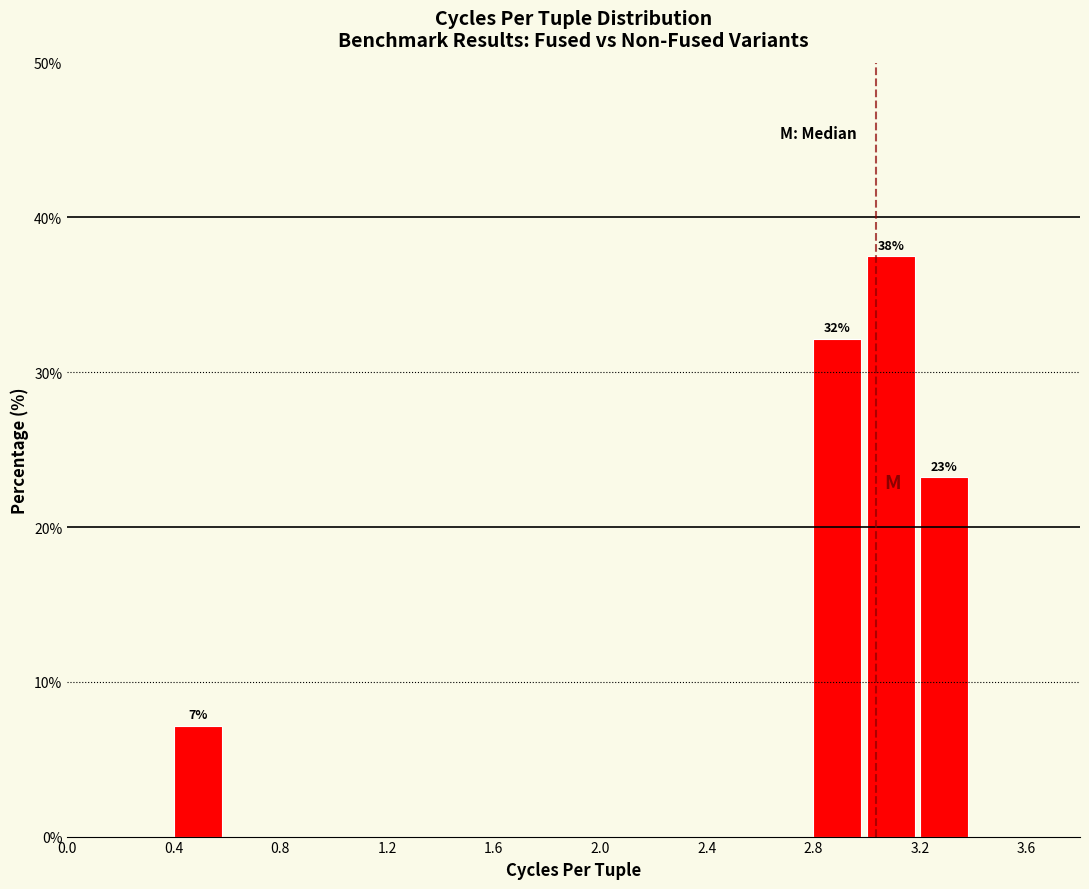

Over which range of the x-axis is the bar tallest?

3.0 to 3.2